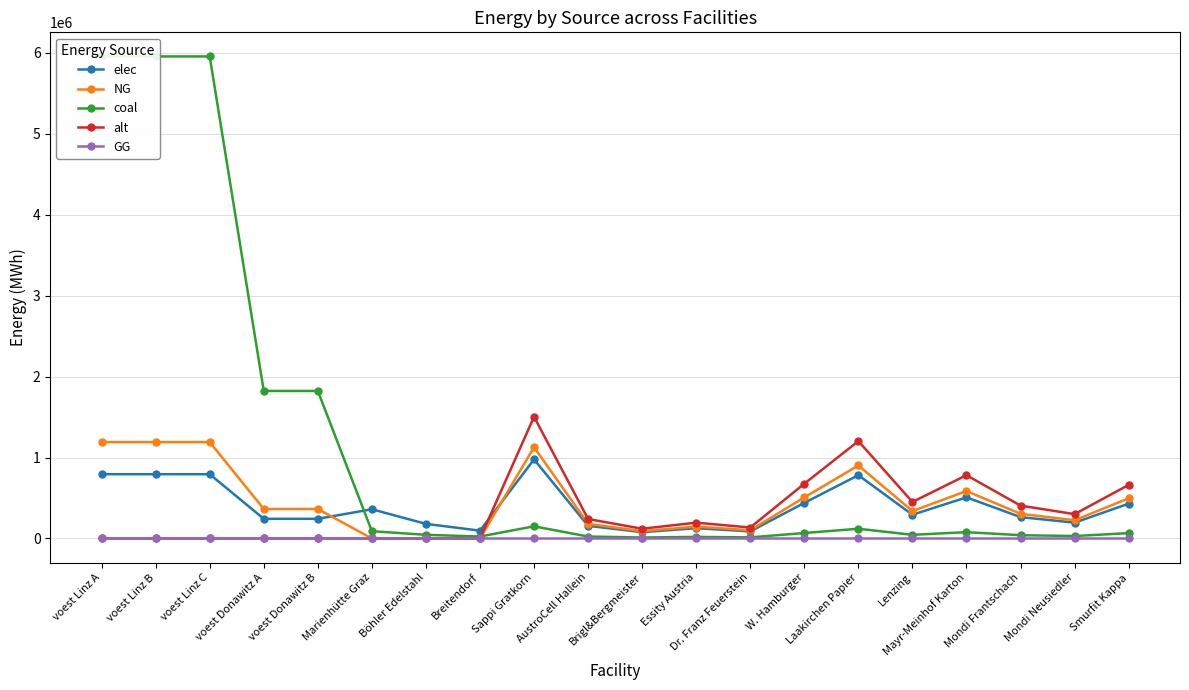

Where is the first local maximum for coal?

Sappi Gratkorn